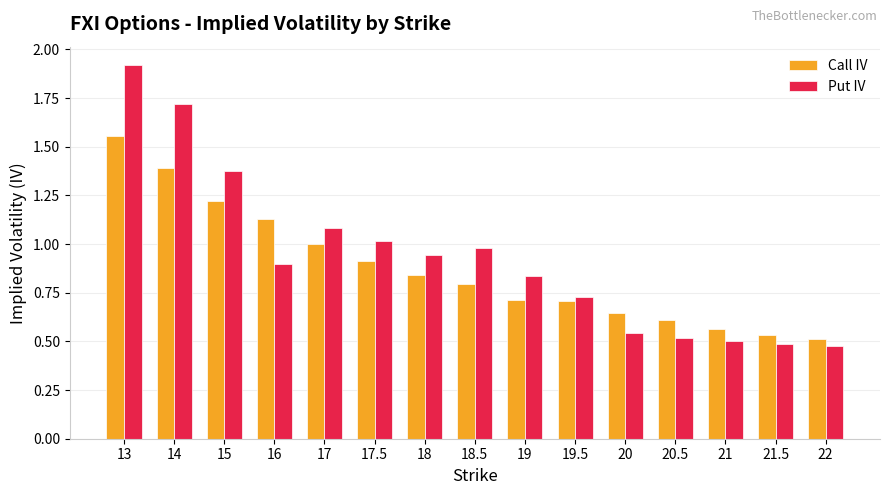

Between 14 and 19, which series saw the biggest shift?

Put IV